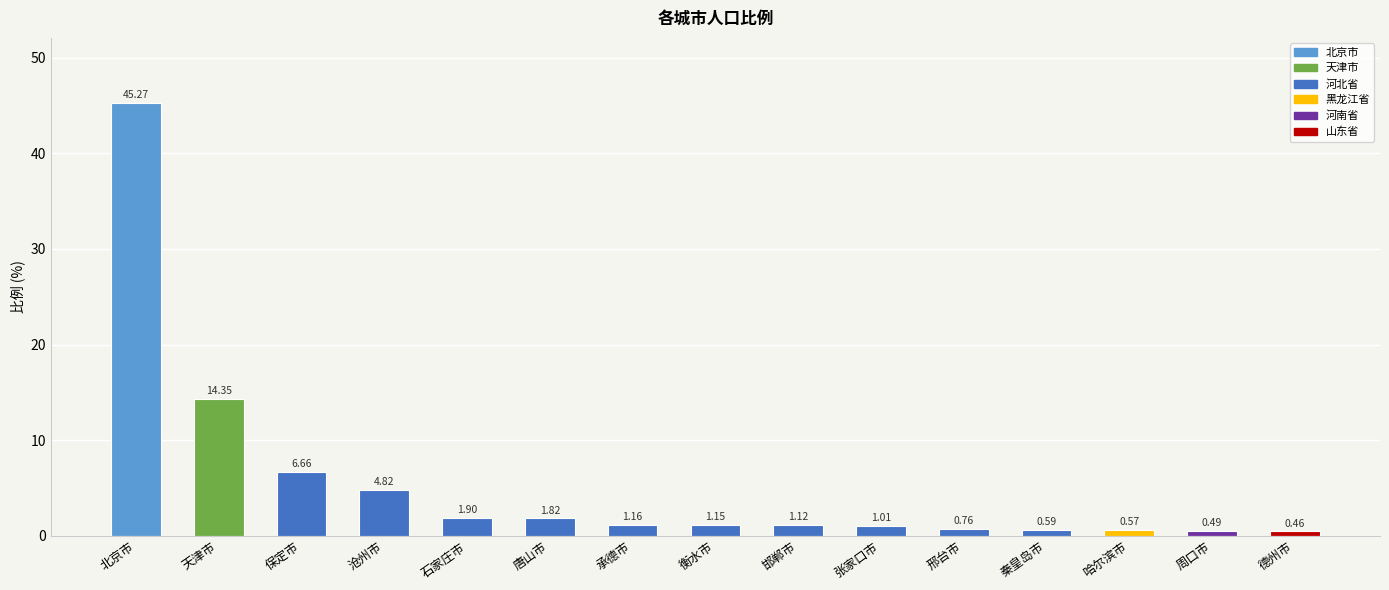

Which label corresponds to the largest value in the chart?

北京市